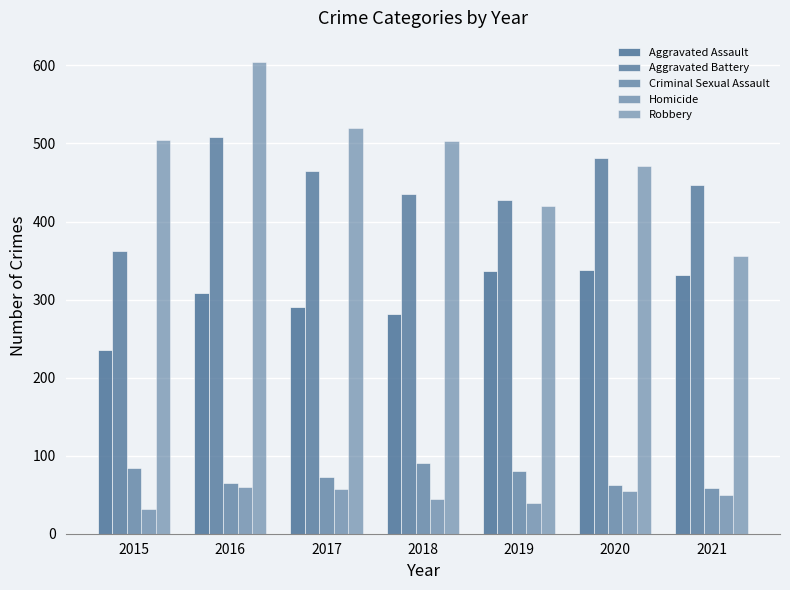

Rank the categories by Criminal Sexual Assault value from lowest to highest.

2021, 2020, 2016, 2017, 2019, 2015, 2018